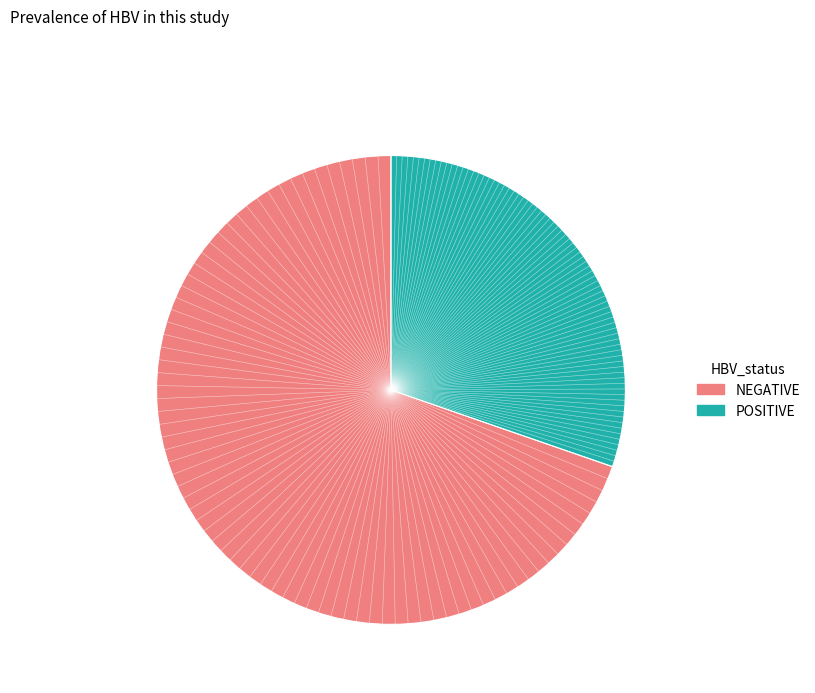

Rank the categories by value from lowest to highest.

POSITIVE, NEGATIVE